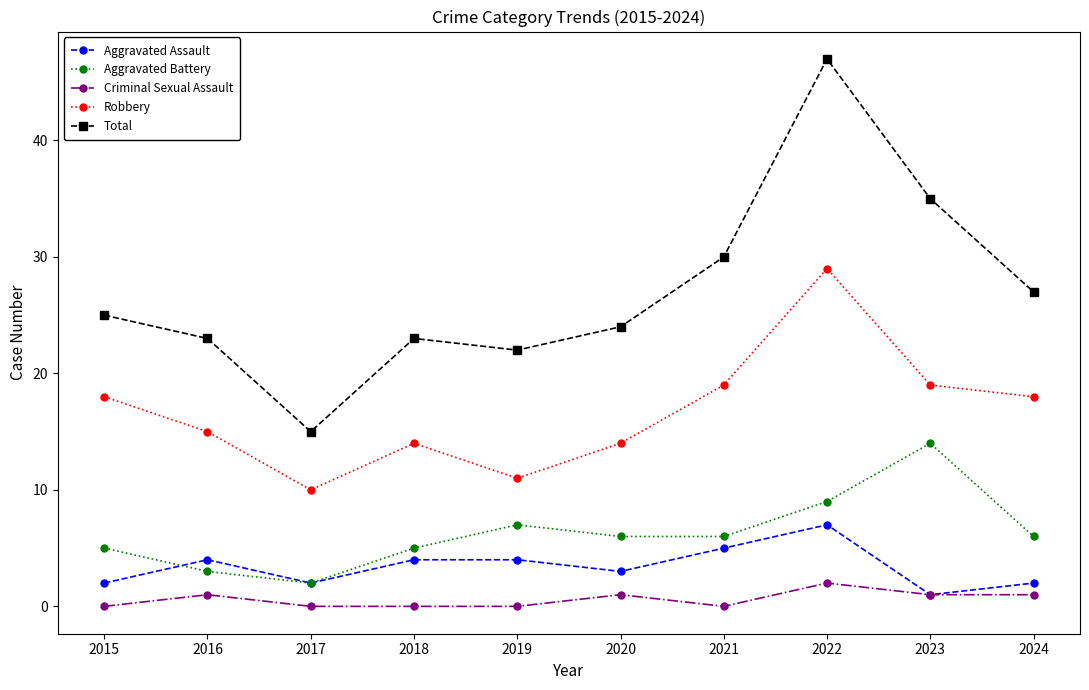

What is the difference between the maximum and minimum values in the Aggravated Battery series?

12